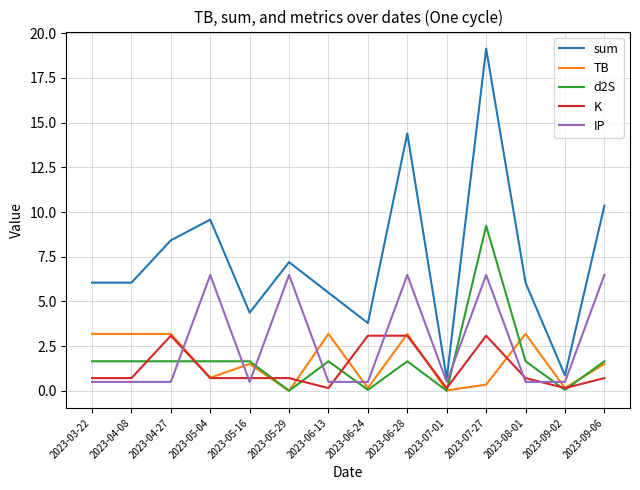

What is the spread (max minus min) of values at 2023-03-22?

5.5